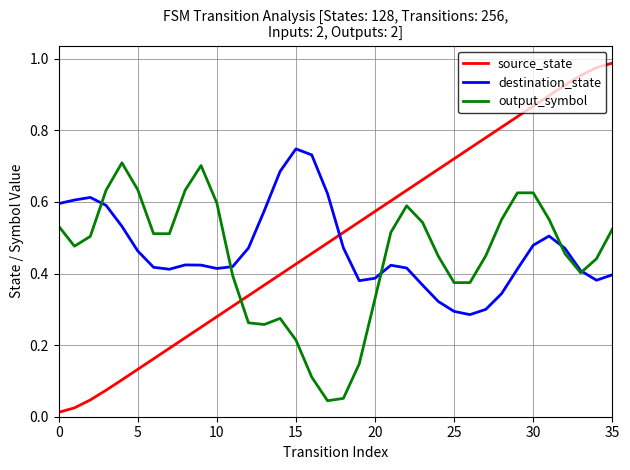

How many times do source_state and destination_state cross each other?

1